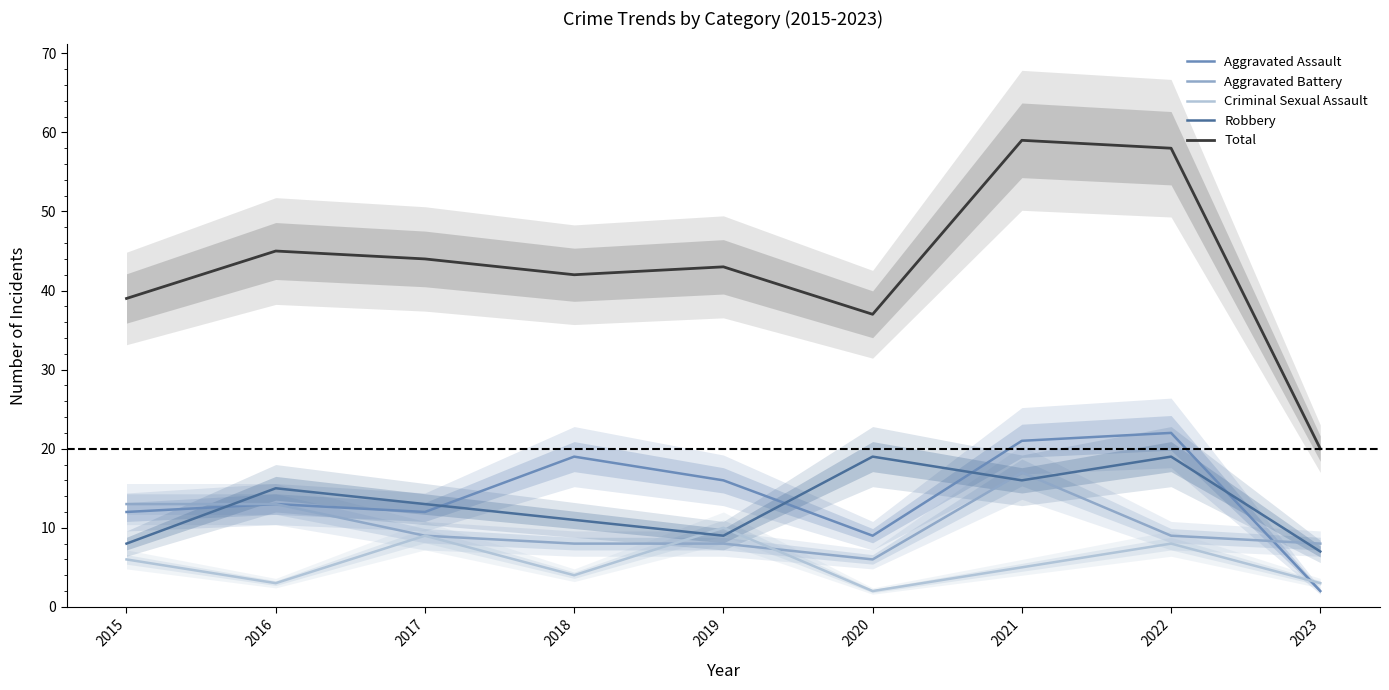

Where is the first local maximum for Aggravated Assault?

2016